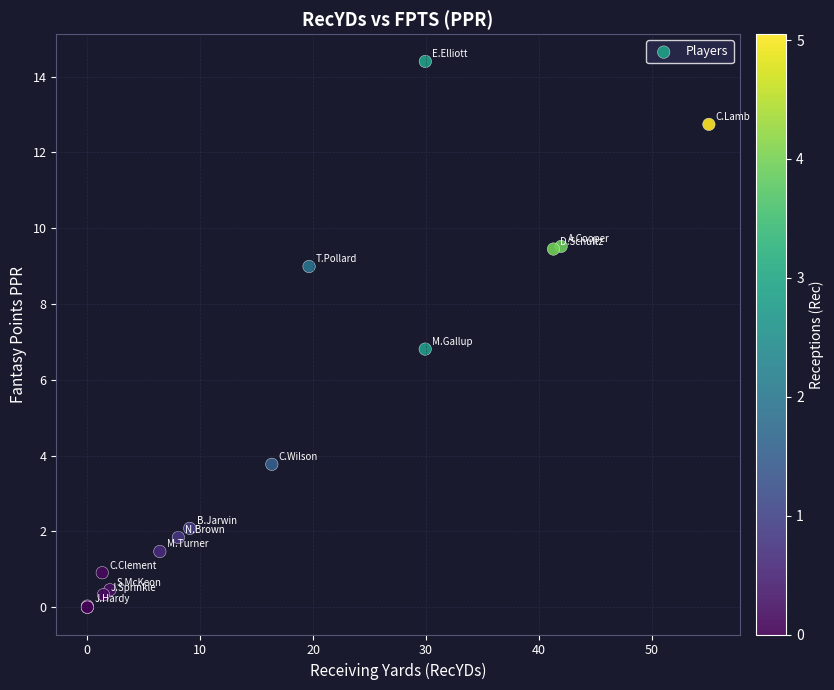

What Y value in the scatter plot is closest to 7?

6.8